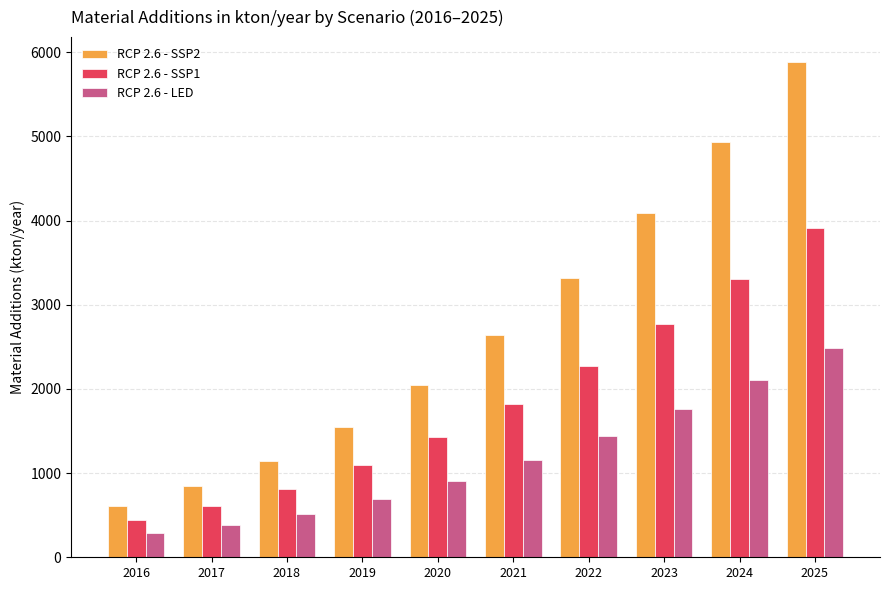

At which category is the sum across all series the highest?

2025